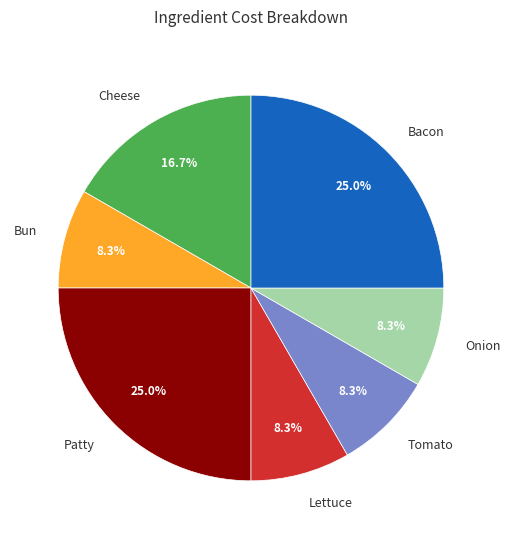

Is the sum of Onion and Bun greater than half?

No